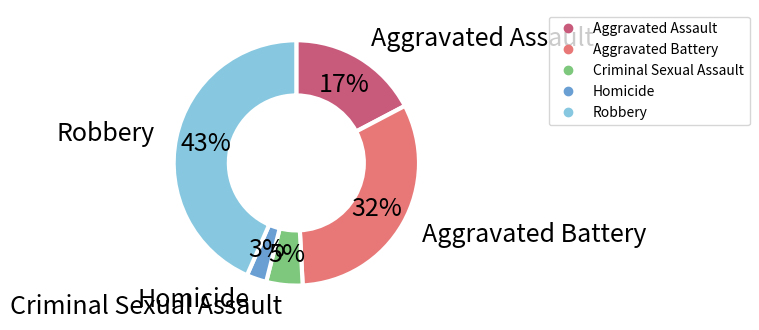

What percentage is the Robbery slice, to the nearest percent?

43%